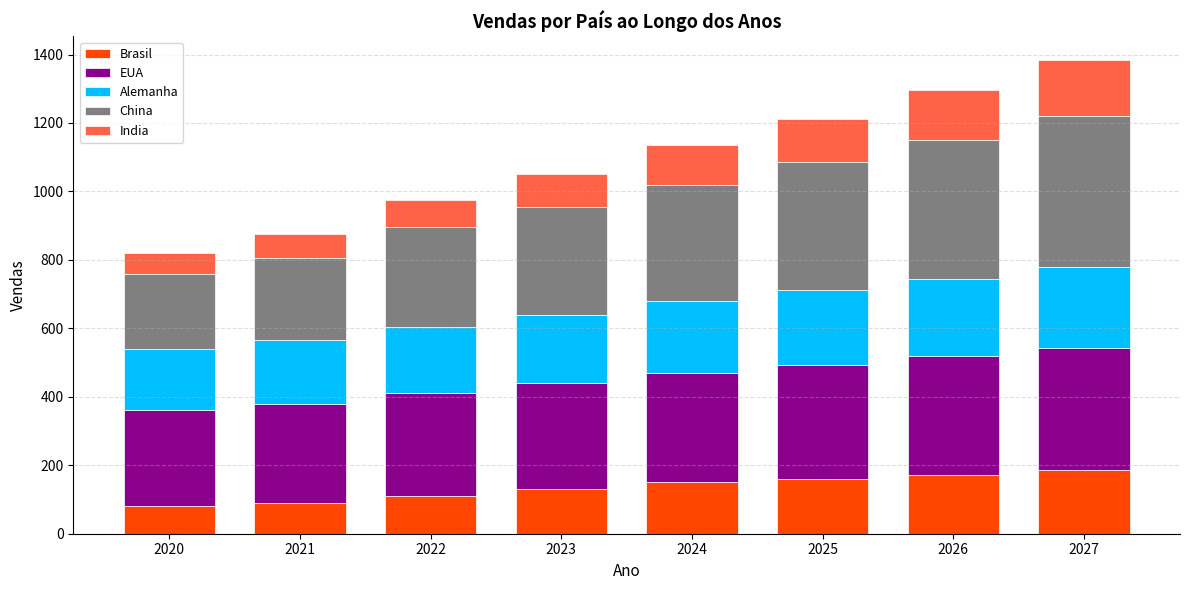

What is the maximum value for Brasil?

186